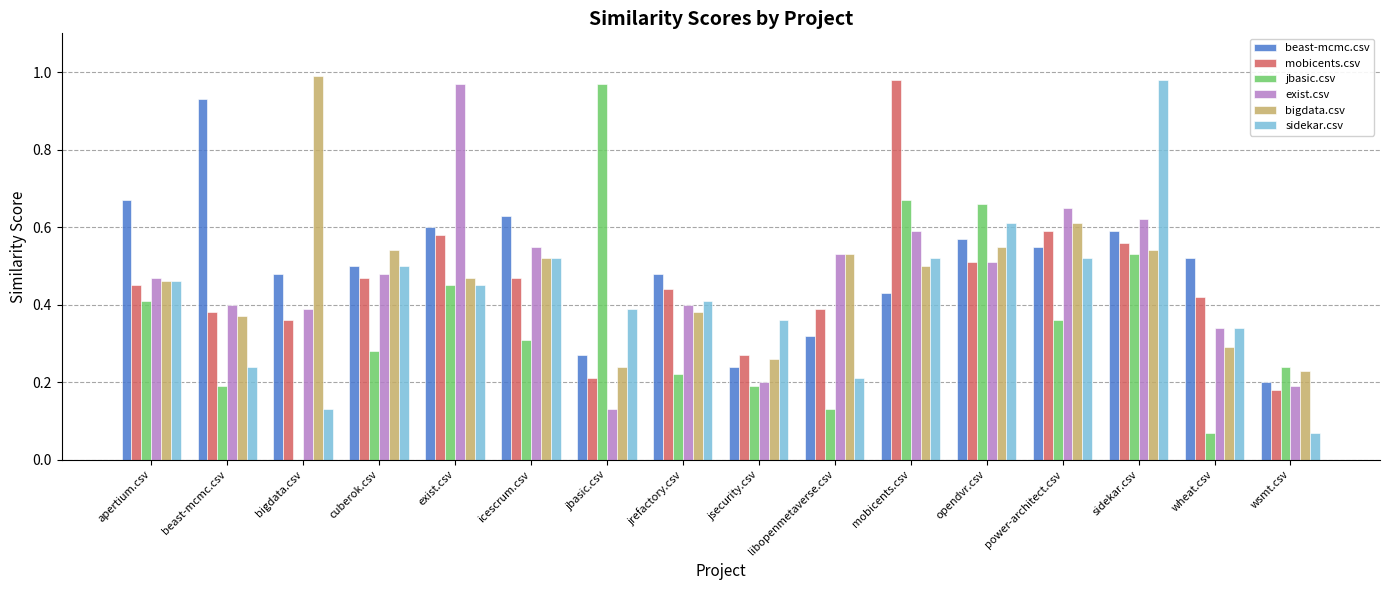

What is the sum of all jbasic.csv values?

5.7